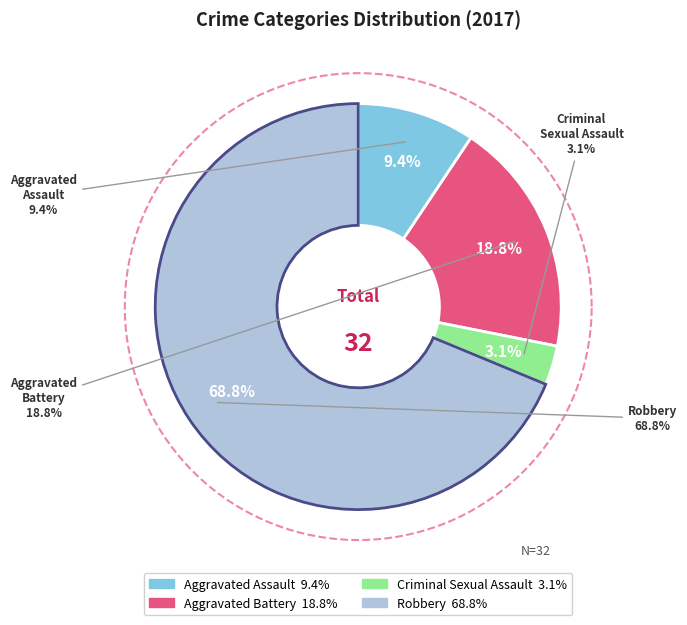

Which category has the smallest portion of the pie?

Criminal Sexual Assault